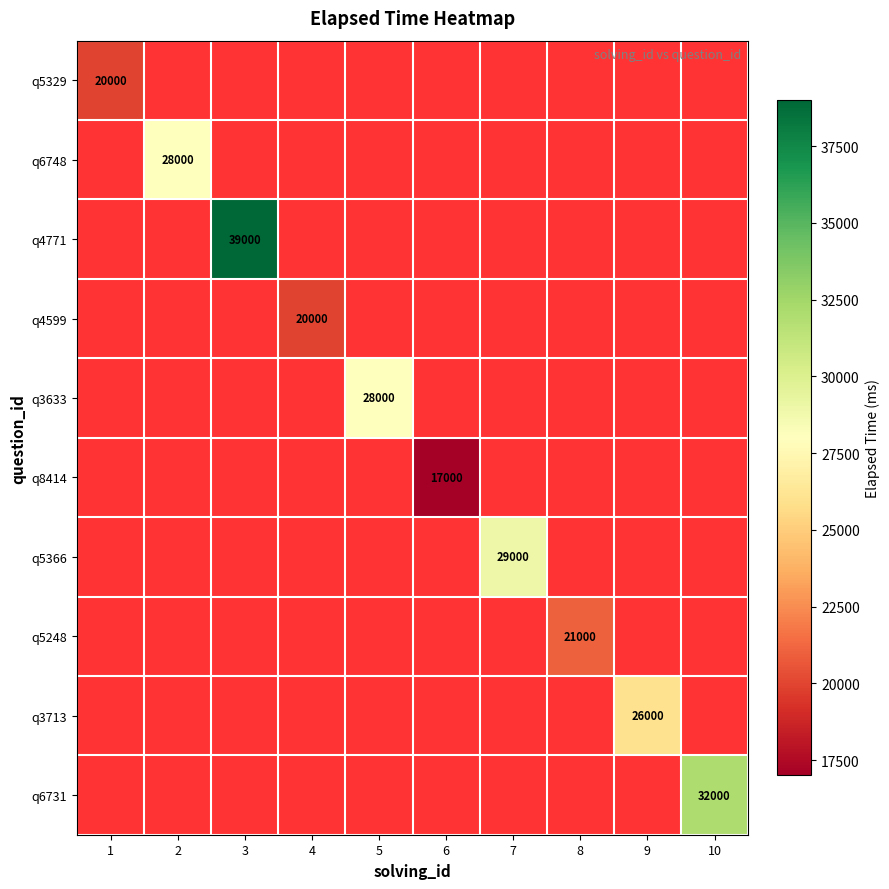

At how many categories does at least one series exceed 37301?

1